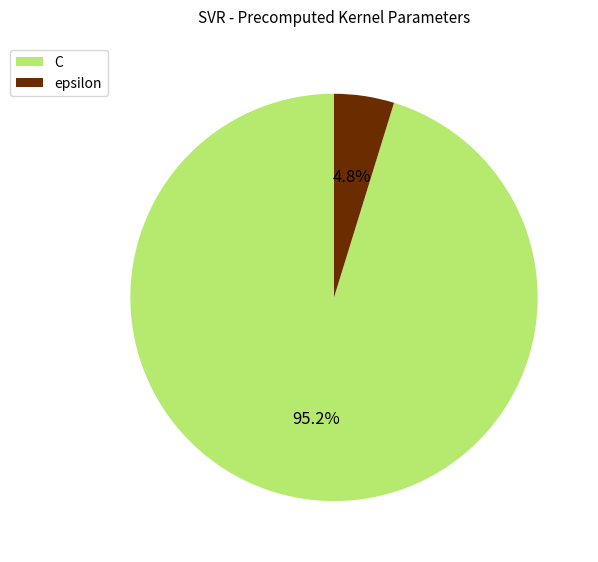

What percentage is the C slice, to the nearest percent?

95%